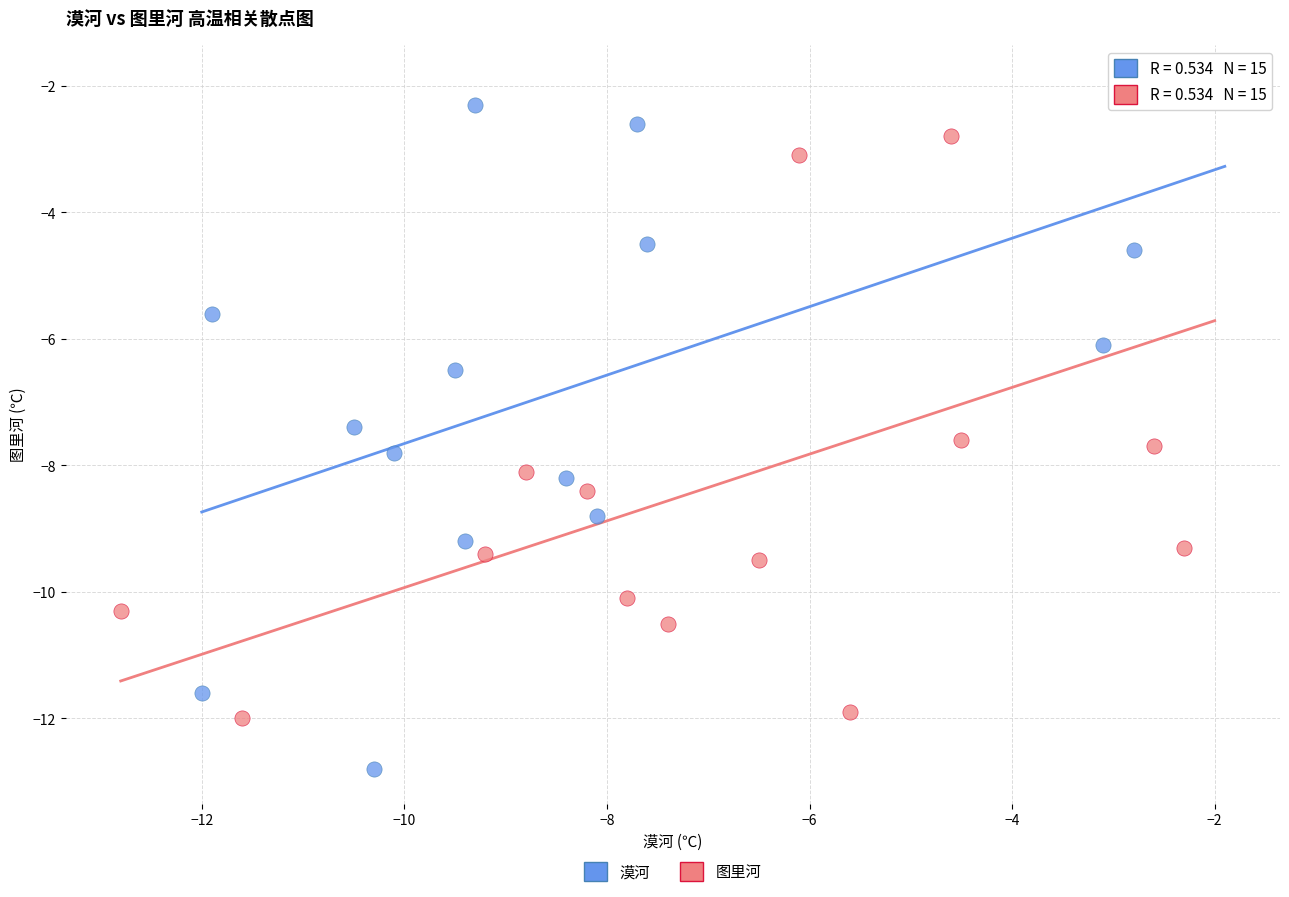

Which series reaches the minimum Y coordinate?

漠河